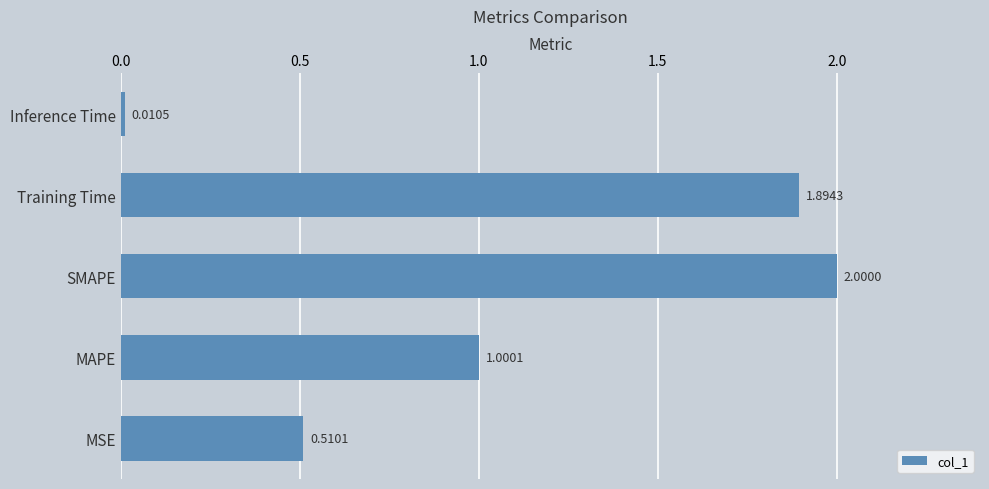

What is the sum of all values?

5.4